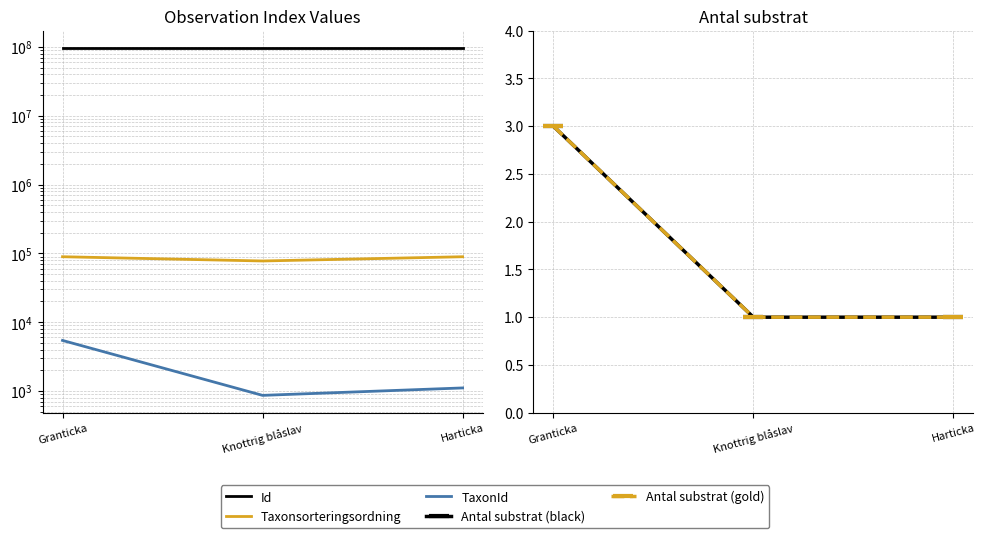

Which series has the widest spread of values?

Taxonsorteringsordning